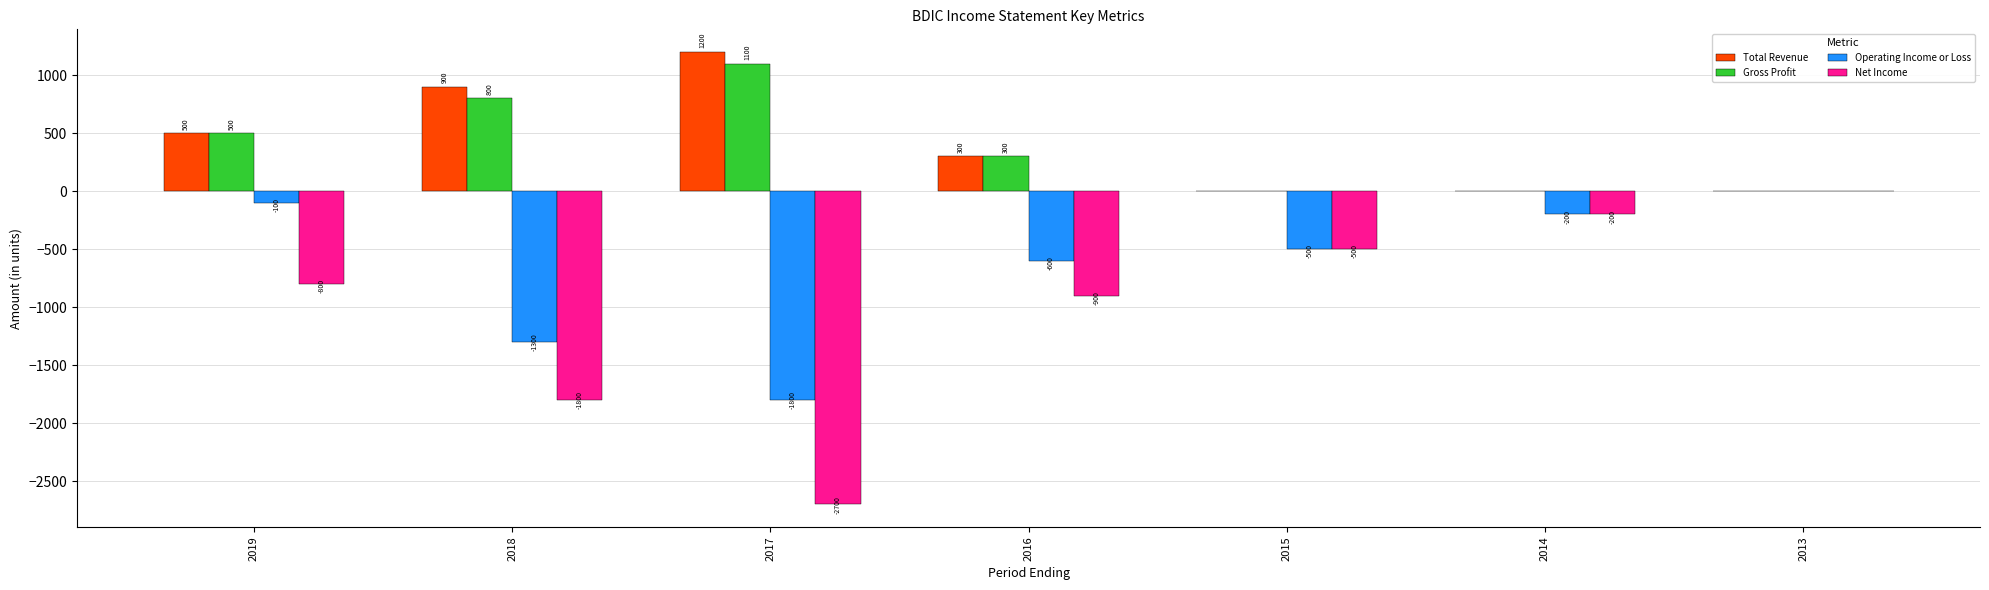

What is the average value of the Gross Profit series?

386